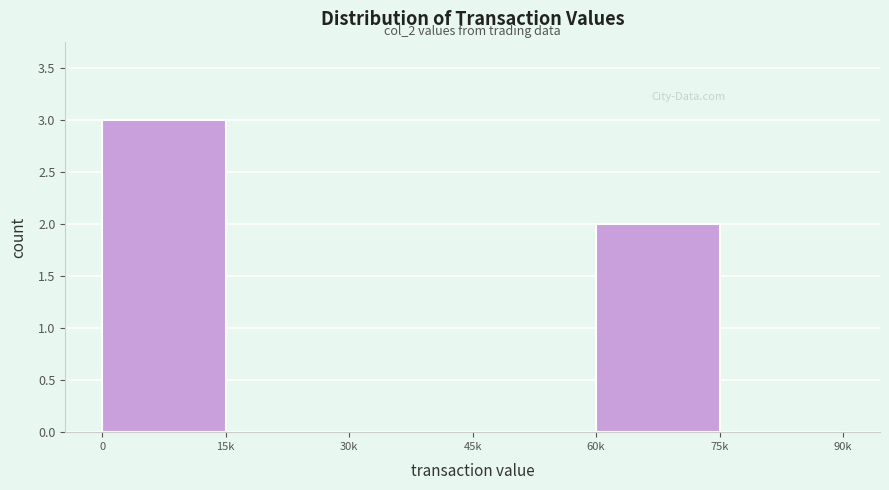

Reading left to right, list all the values displayed in this chart.

0=3	15k=0	30k=0	45k=0	60k=2	75k=0